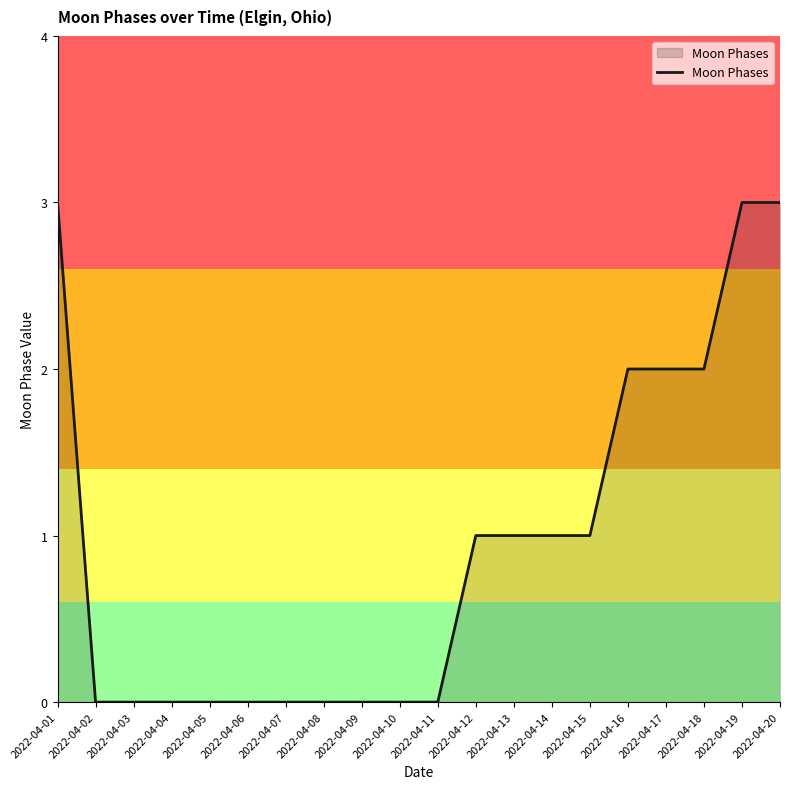

Is it true that the value at 2022-04-12 is 1?

True